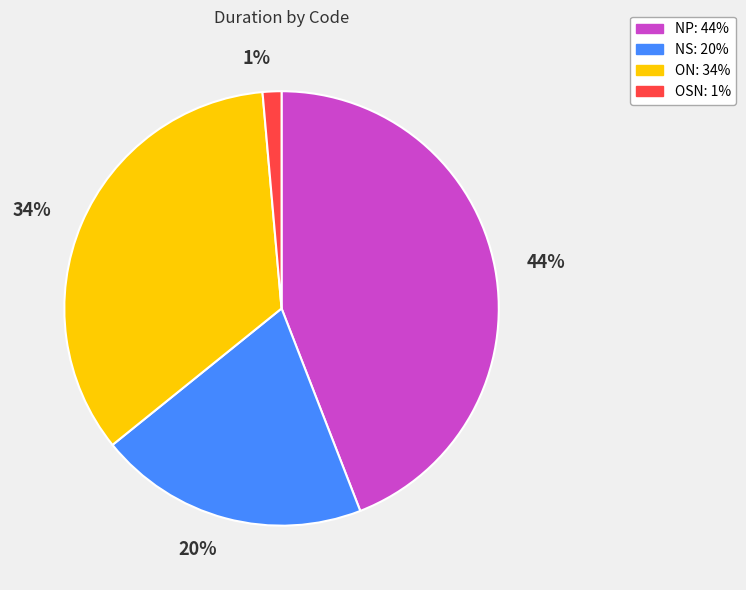

True or false: NS accounts for 12% of the total.

False